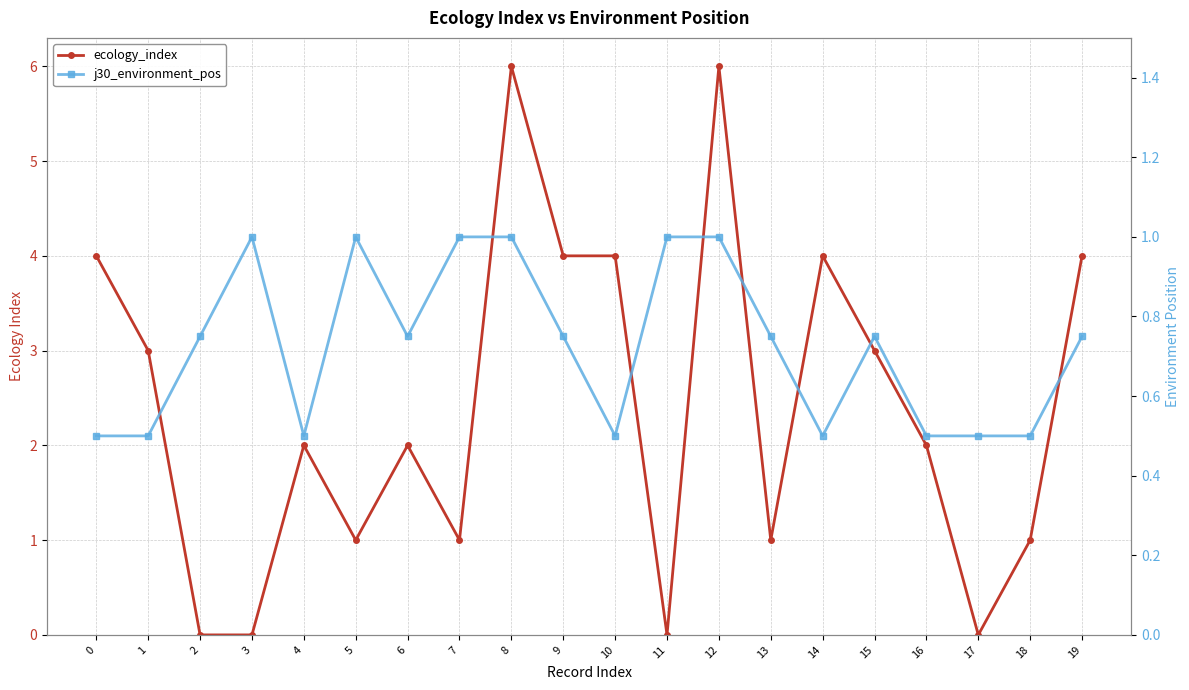

Where do j30_environment_pos and ecology_index first cross each other?

1 and 2